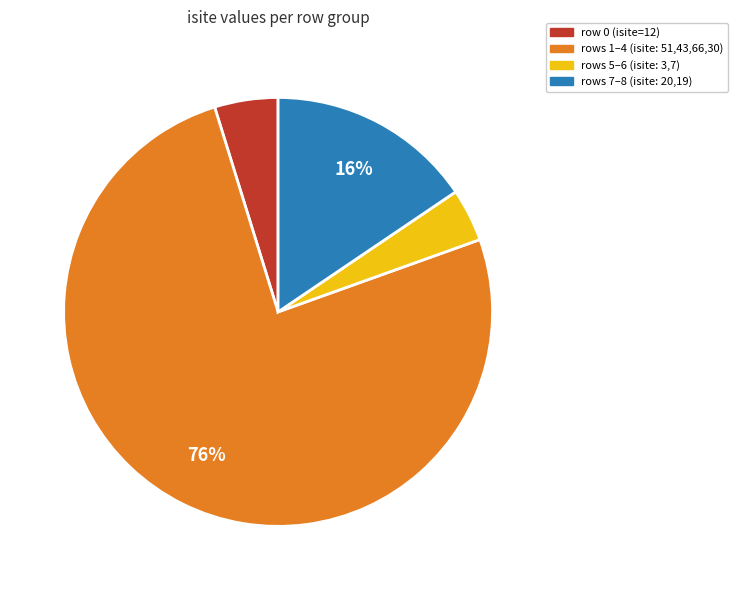

To the nearest percent, what is the average slice percentage?

25%